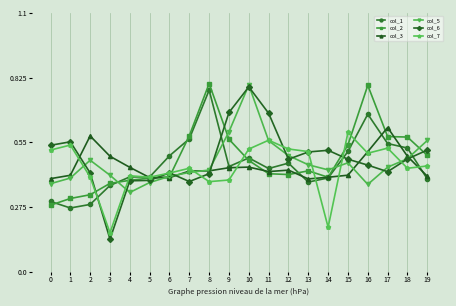

Between 10 and 12, which series saw the biggest shift?

col_6